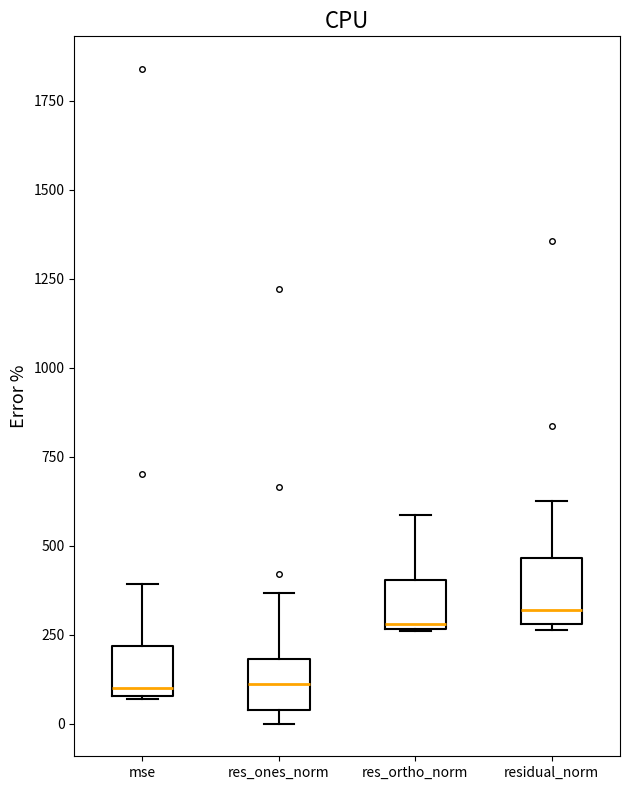

Reading left to right, read every box against the y-axis: the position of its median line, the range the box covers, and the ends of its whiskers. The values are not printed on the chart, so give them approximately, as read against the axis.

mse: median 100 (just above the box's lower edge), box 100 to 200, whiskers 50 to 400
res_ones_norm: median 100, box 50 to 200, whiskers 0 to 350
res_ortho_norm: median 300, box 250 to 400, whiskers 250 to 600
residual_norm: median 300 (just above the box's lower edge), box 300 to 450, whiskers 250 to 650